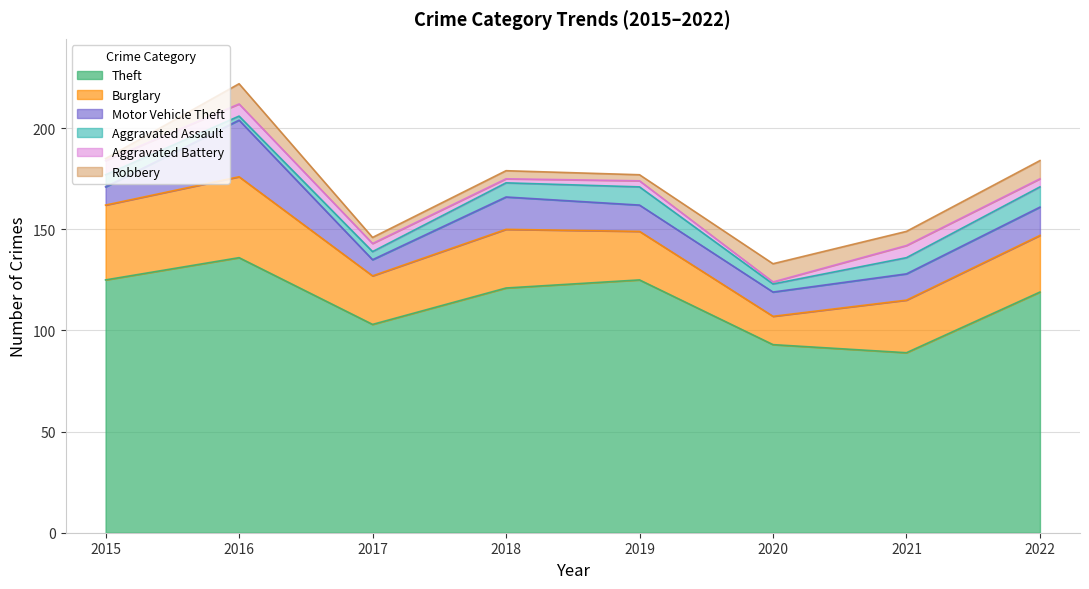

Rank the categories by Aggravated Battery value from lowest to highest.

2020, 2018, 2019, 2017, 2022, 2016, 2021, 2015